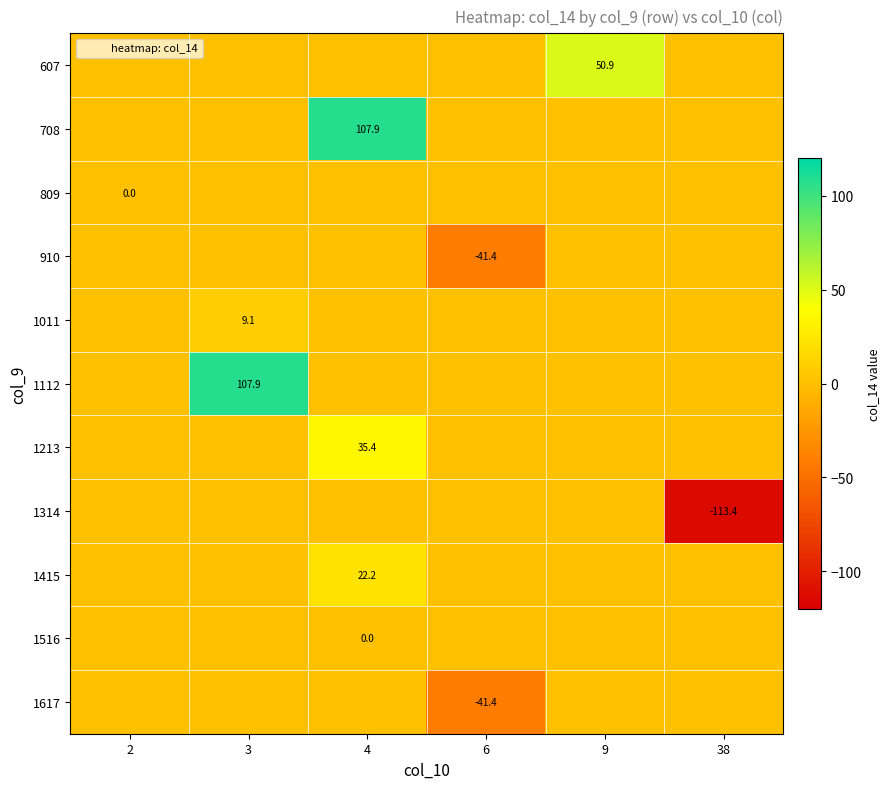

How many series are shown in this chart?

11